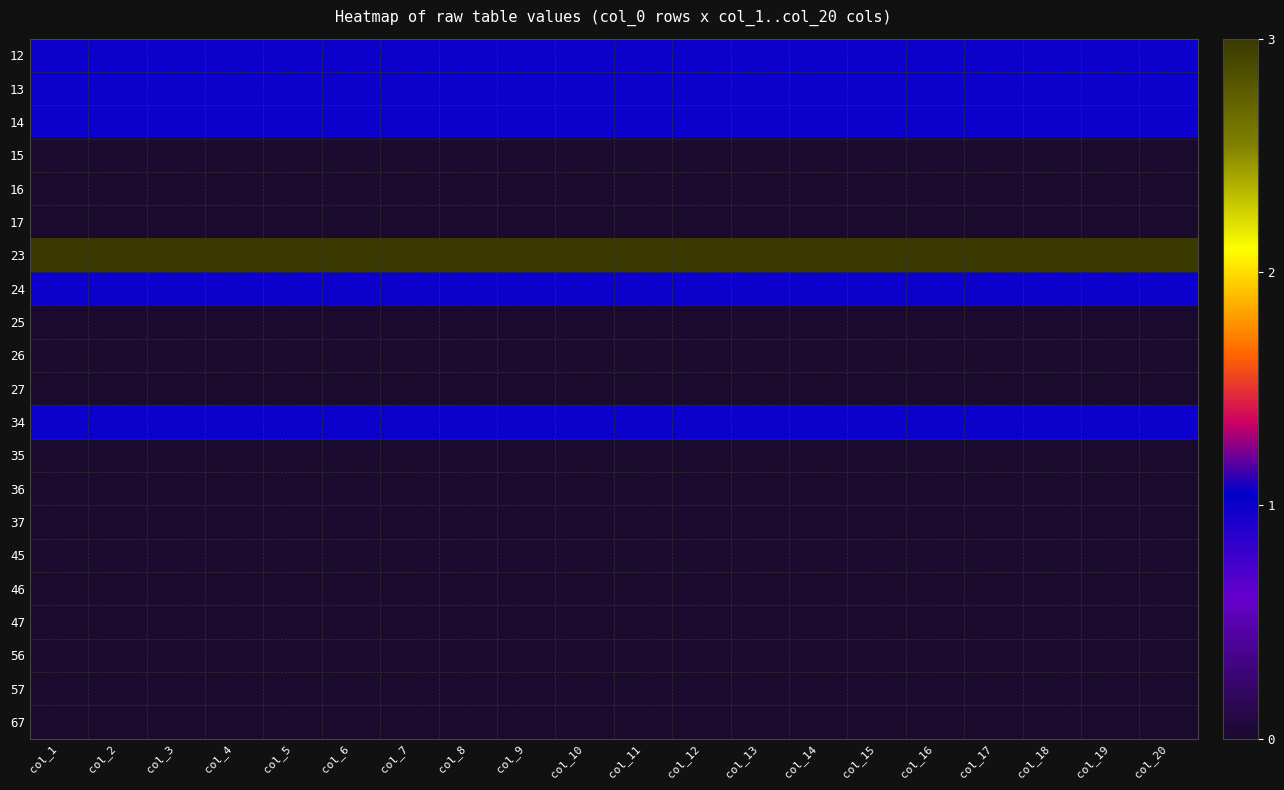

Which has a higher value, col_7 or col_14?

col_7